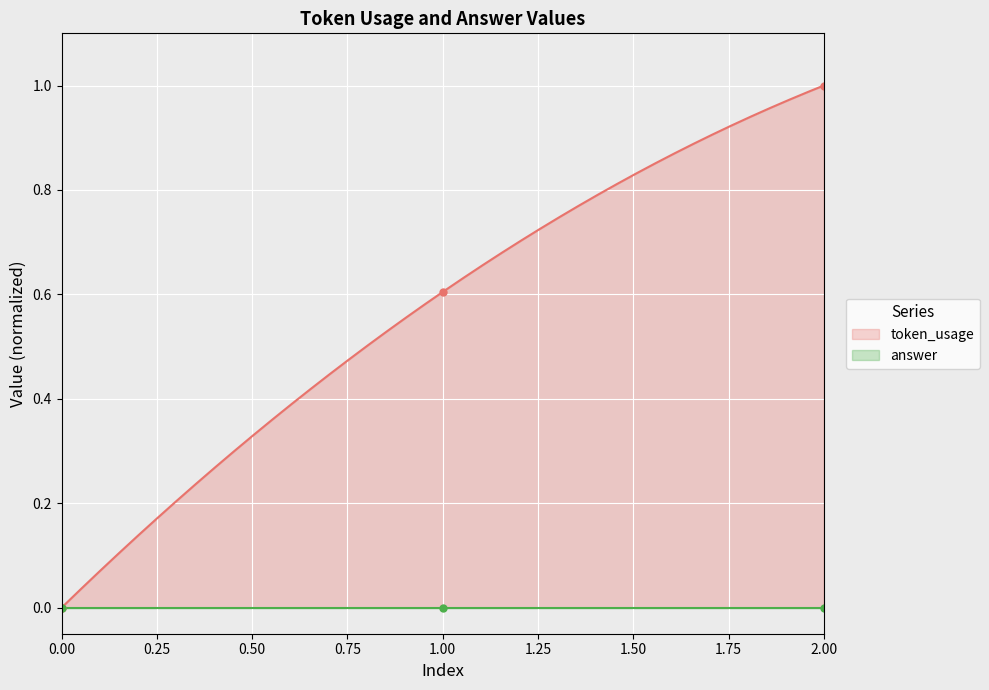

The value at 2 is 1.0. True or false?

True